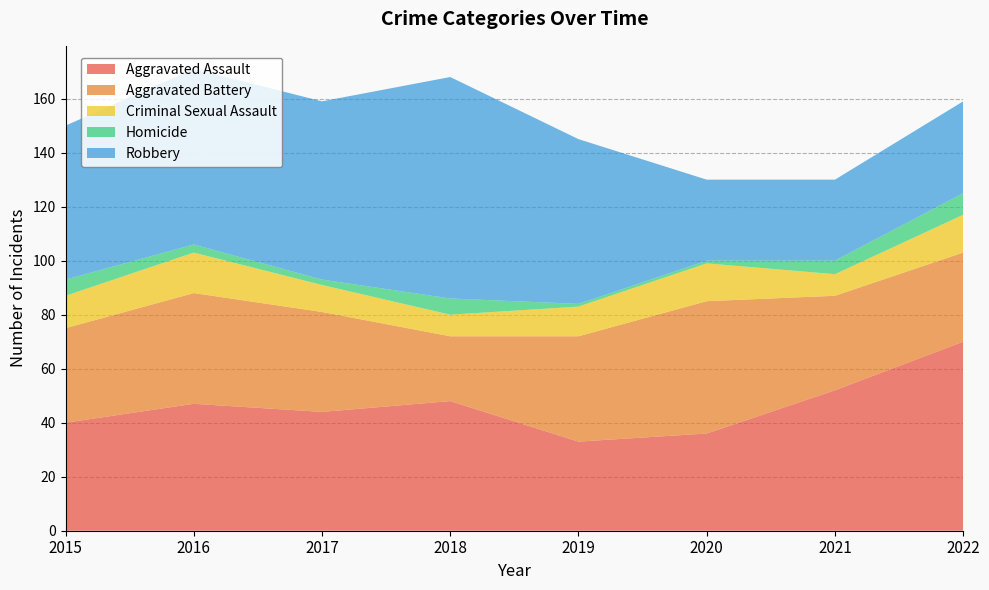

Reading left to right, transcribe all the data shown in this chart.

Aggravated Assault: 2015=40	2016=47	2017=44	2018=48	2019=33	2020=36	2021=52	2022=70
Aggravated Battery: 2015=35	2016=41	2017=37	2018=24	2019=39	2020=49	2021=35	2022=33
Criminal Sexual Assault: 2015=12	2016=15	2017=10	2018=8	2019=11	2020=14	2021=8	2022=14
Homicide: 2015=6	2016=3	2017=2	2018=6	2019=1	2020=1	2021=5	2022=8
Robbery: 2015=57	2016=65	2017=66	2018=82	2019=61	2020=30	2021=30	2022=34